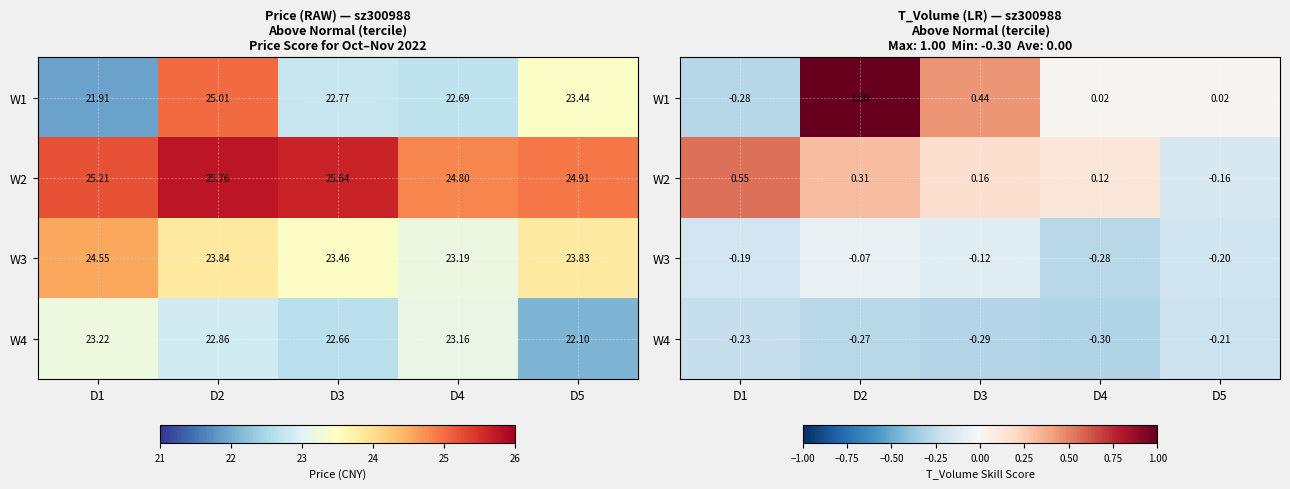

True or false: W1 has a value of 0.0 at D5.

True